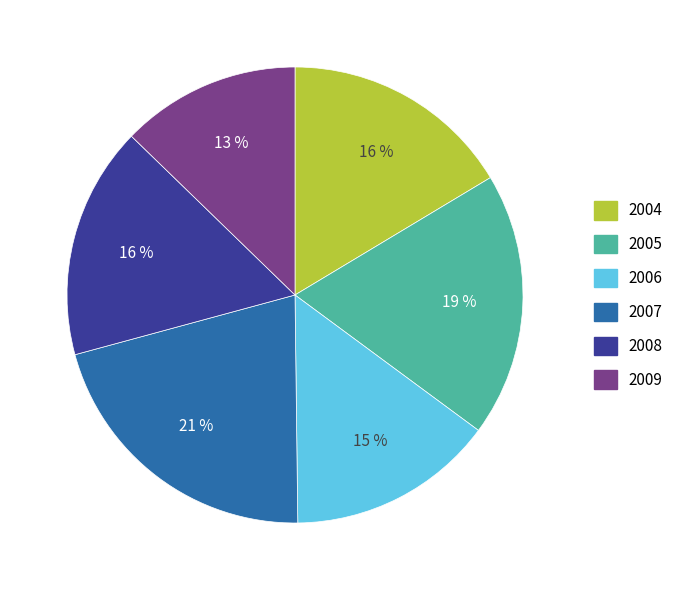

Is there any slice that represents more than half of the pie?

No